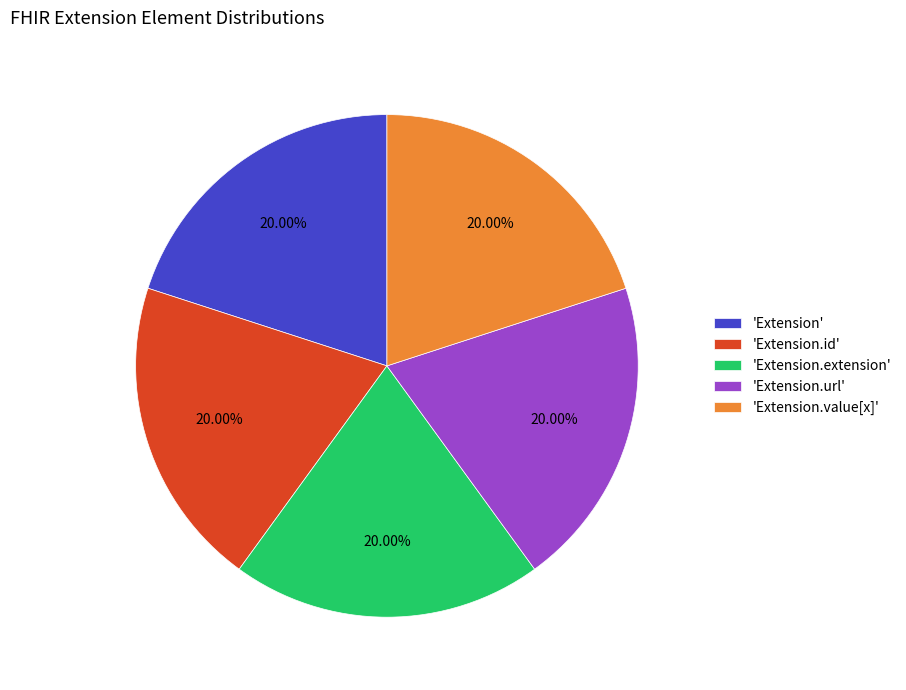

Is the sum of 'Extension.extension' and 'Extension' greater than half?

No